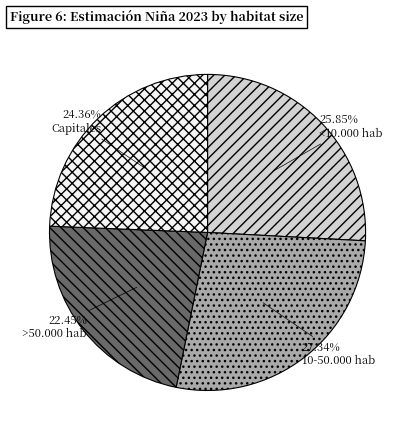

What percentage is the >50.000 hab slice, to the nearest percent?

22%